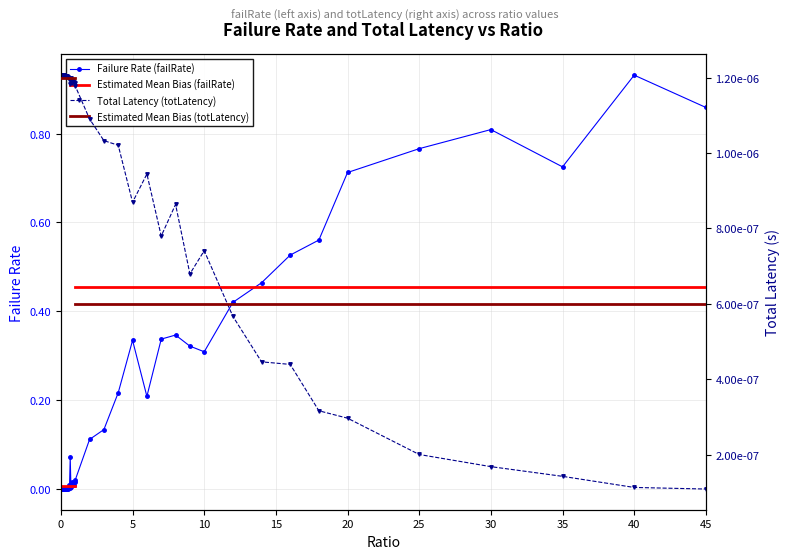

Between 14.0 and 45.0, which is larger?

45.0